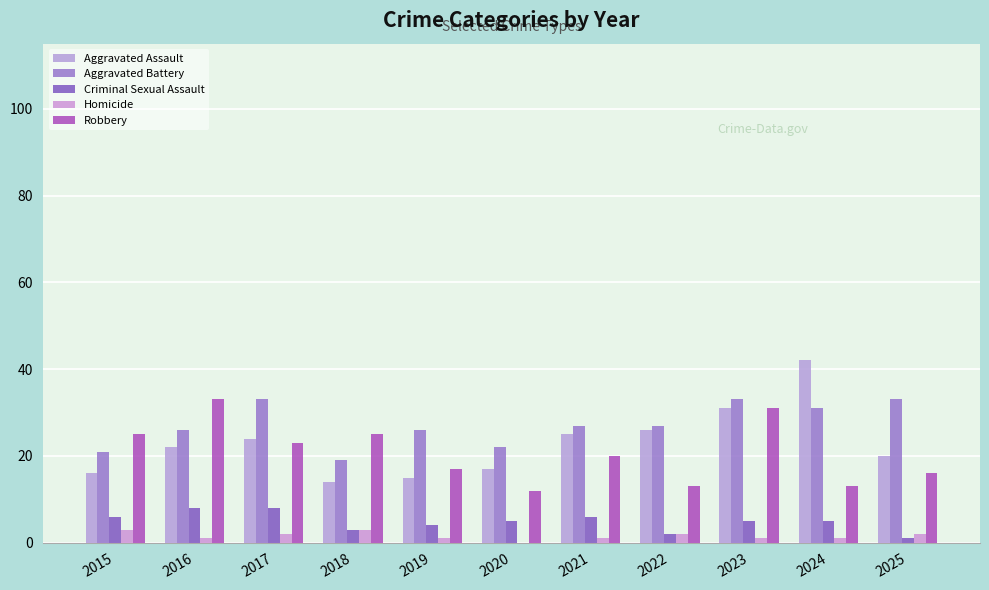

What is the value of the Robbery bar at the 5th from the left?

17